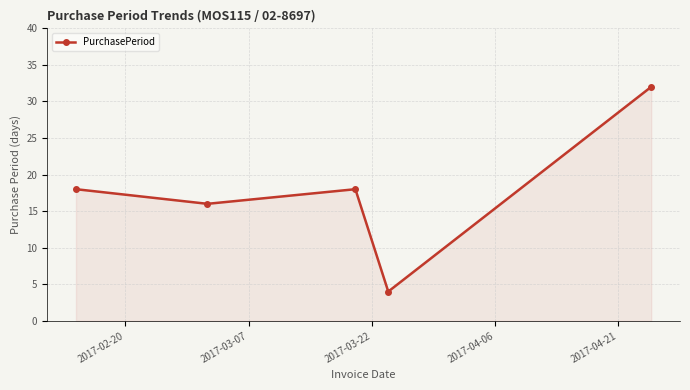

What is the difference between the maximum and minimum values?

28